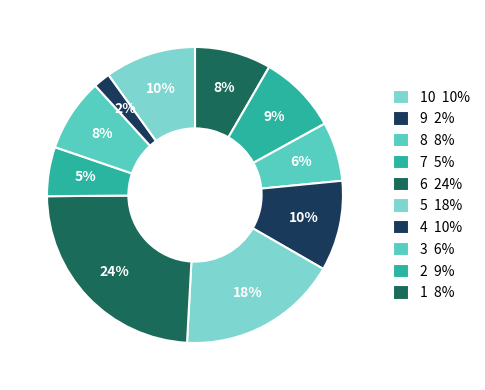

Count the number of slices in the pie.

10